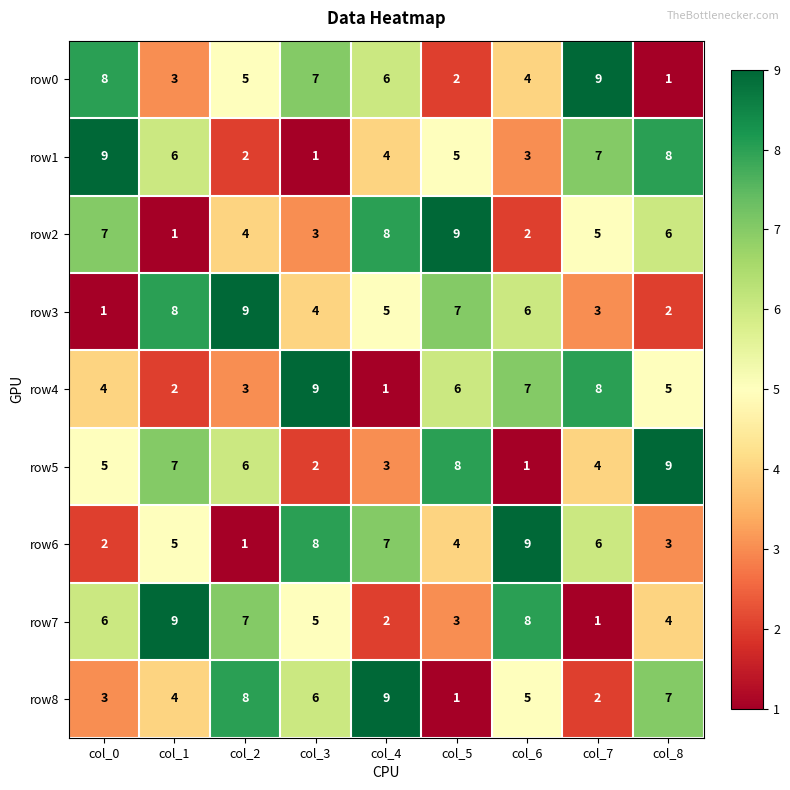

How many values in the row5 series are below 5?

4